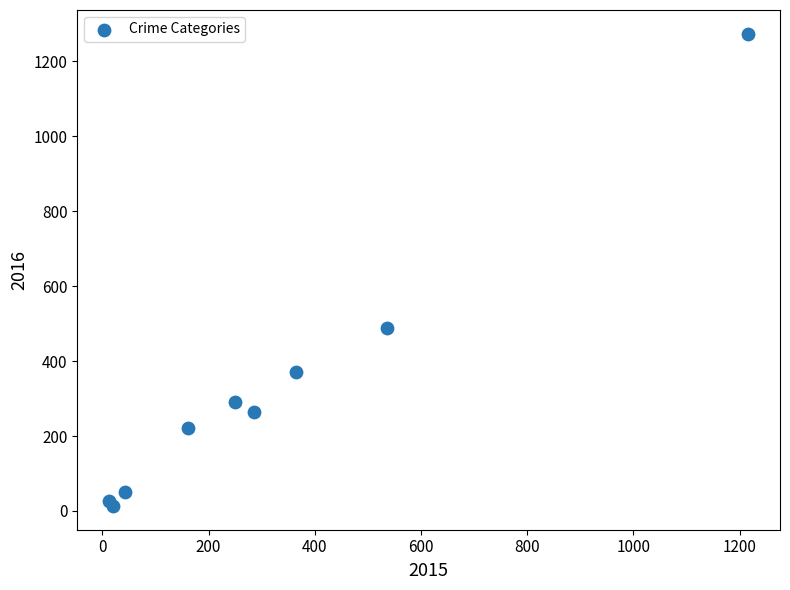

What Y value in the scatter plot is closest to 643?

489